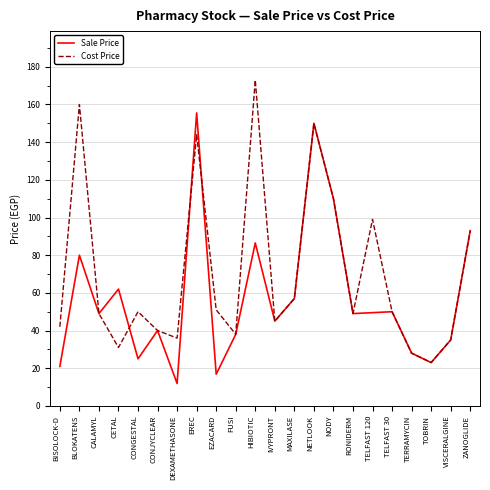

What is the spread (max minus min) of values at BLOKATENS?

80.0